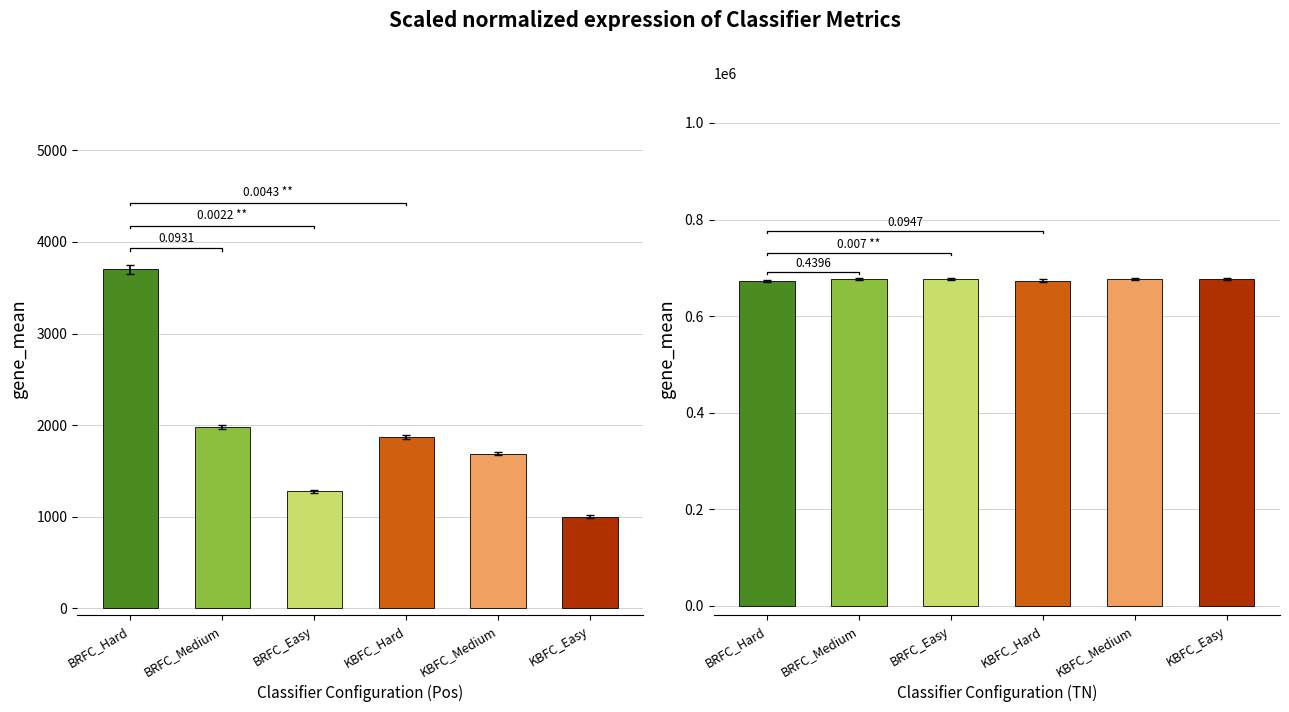

Is it true that Pos equals 4995 at BRFC_Hard?

False